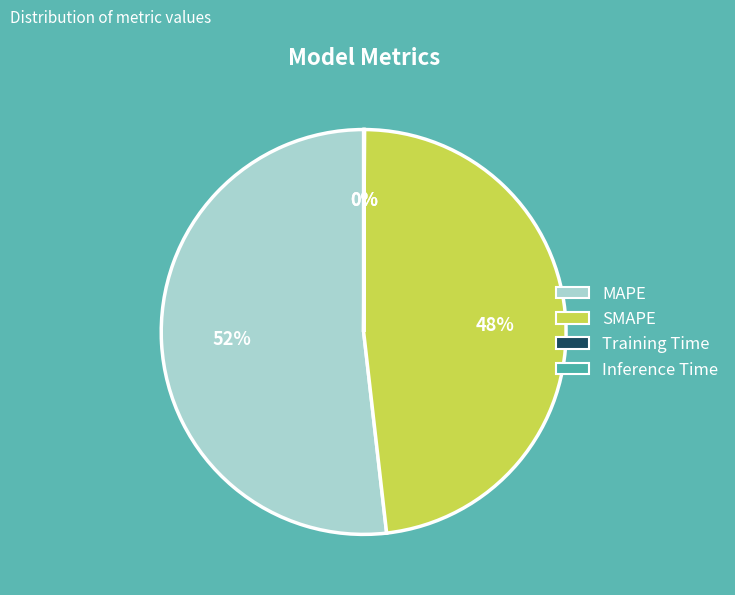

To the nearest percent, what is the average slice percentage?

25%